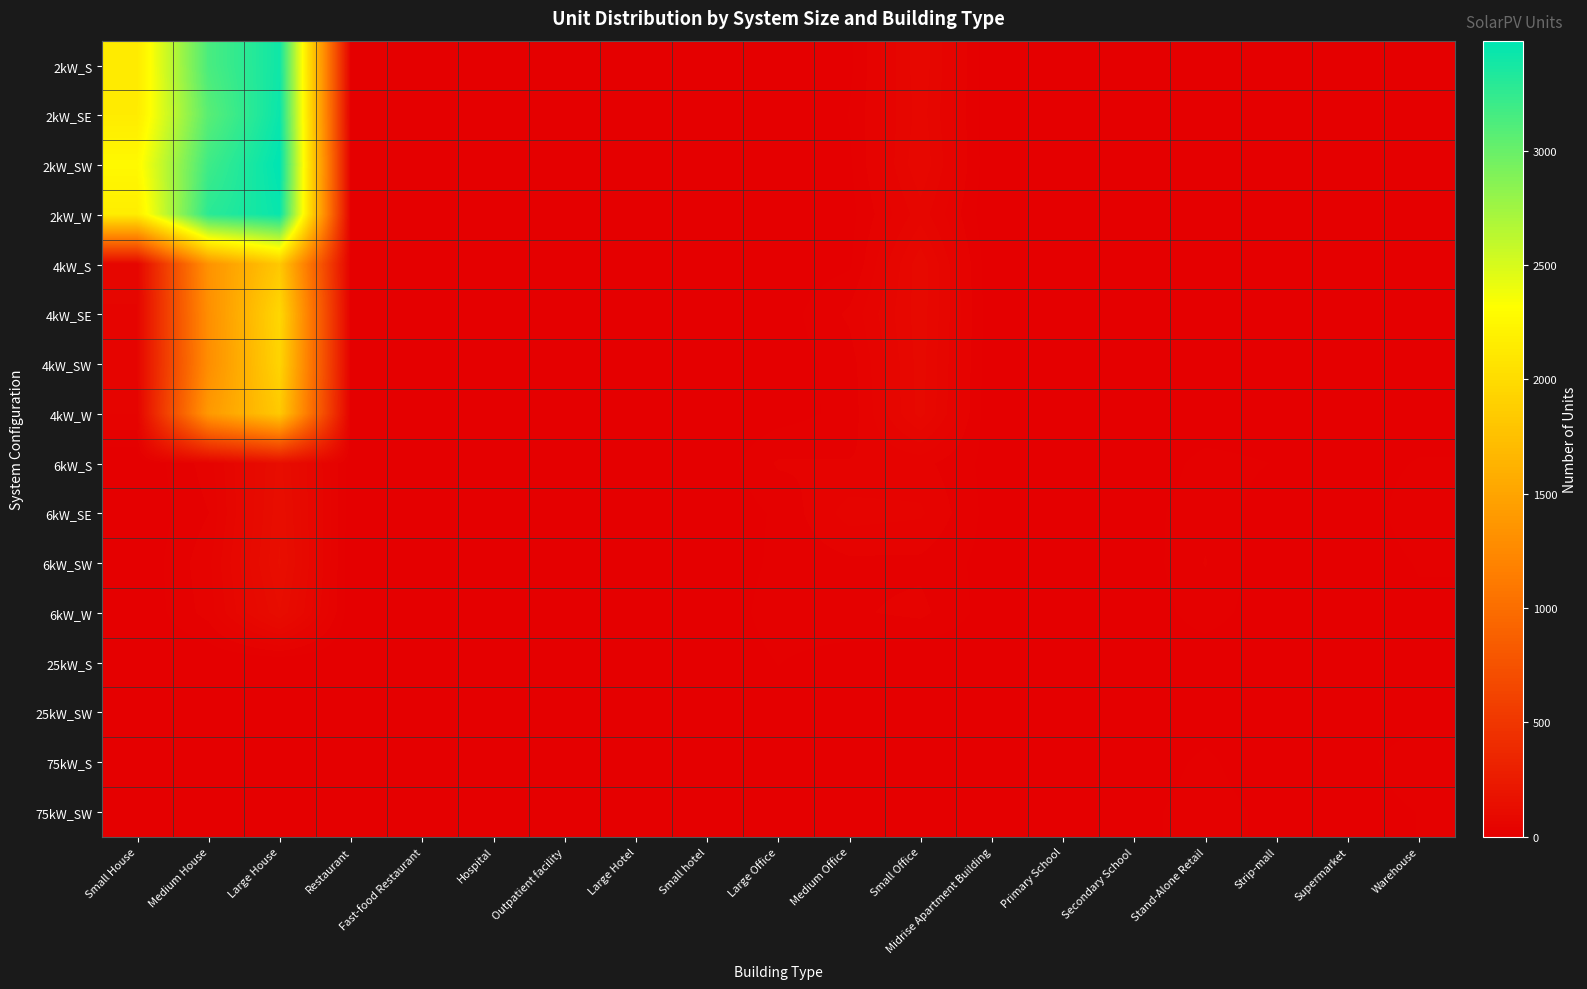

At which category does the chart reach its peak across all series?

Large House